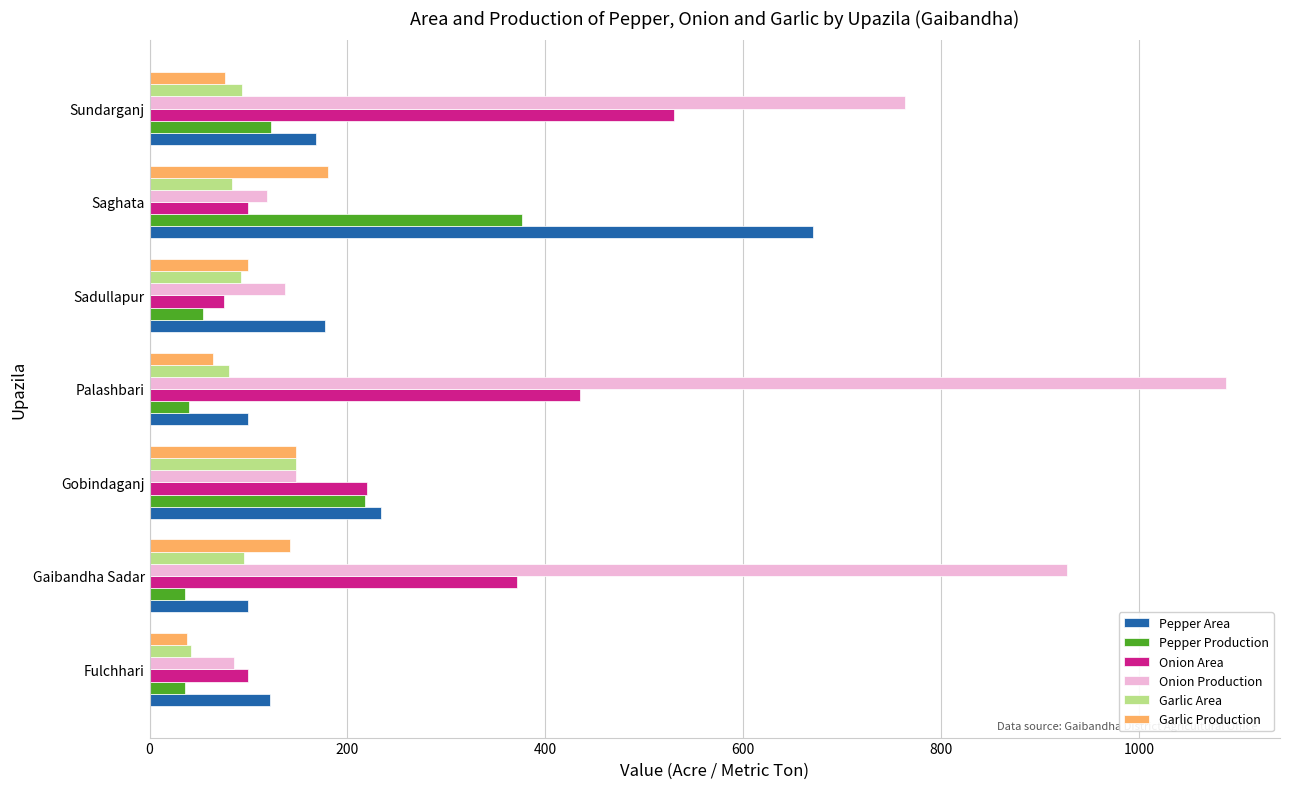

What is the difference between the Garlic Area values at Gobindaganj and Gaibandha Sadar?

53